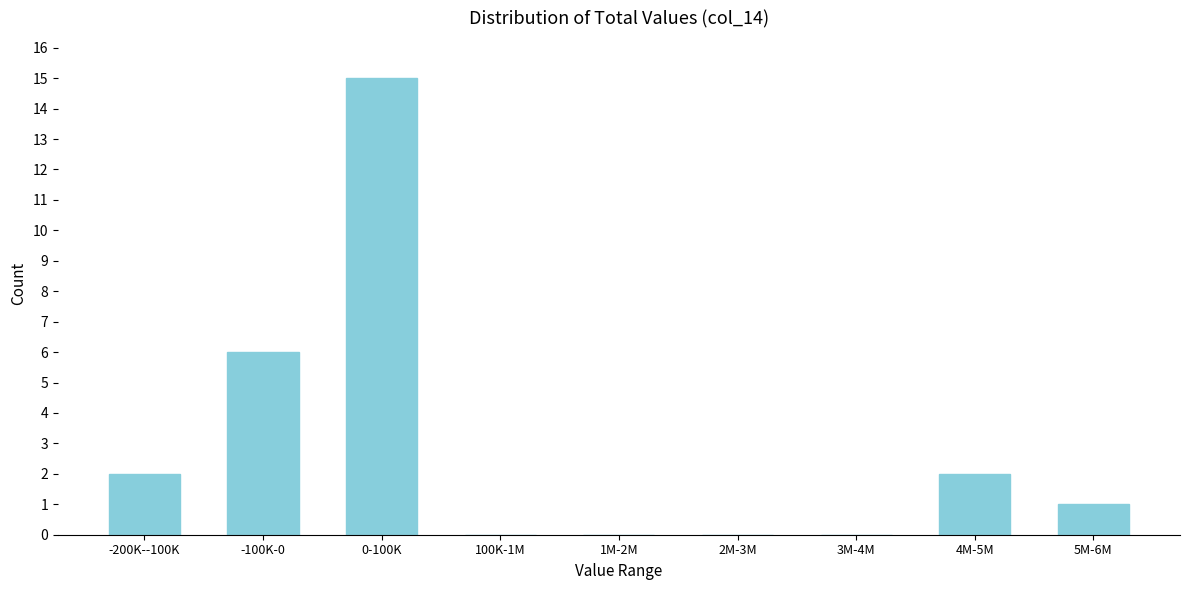

Reading left to right, list all the values displayed in this chart.

-200K--100K=2	-100K-0=6	0-100K=15	100K-1M=0	1M-2M=0	2M-3M=0	3M-4M=0	4M-5M=2	5M-6M=1